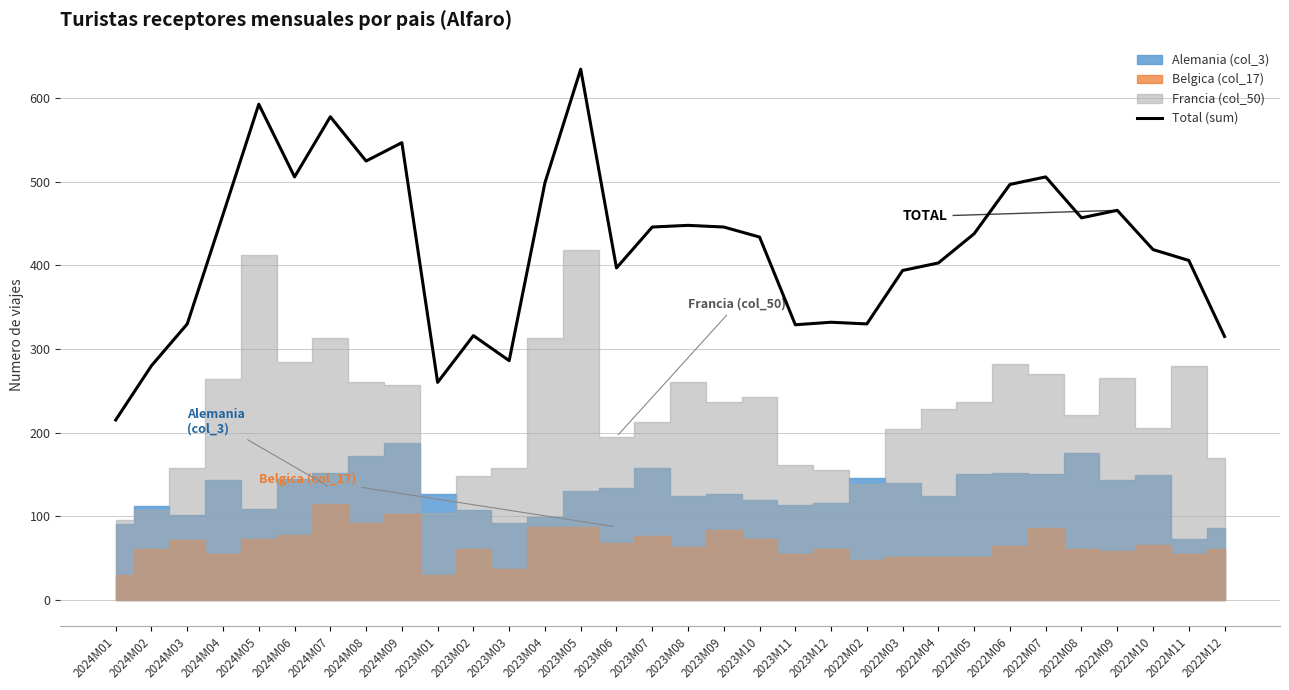

What position from the right is 2024M03?

30